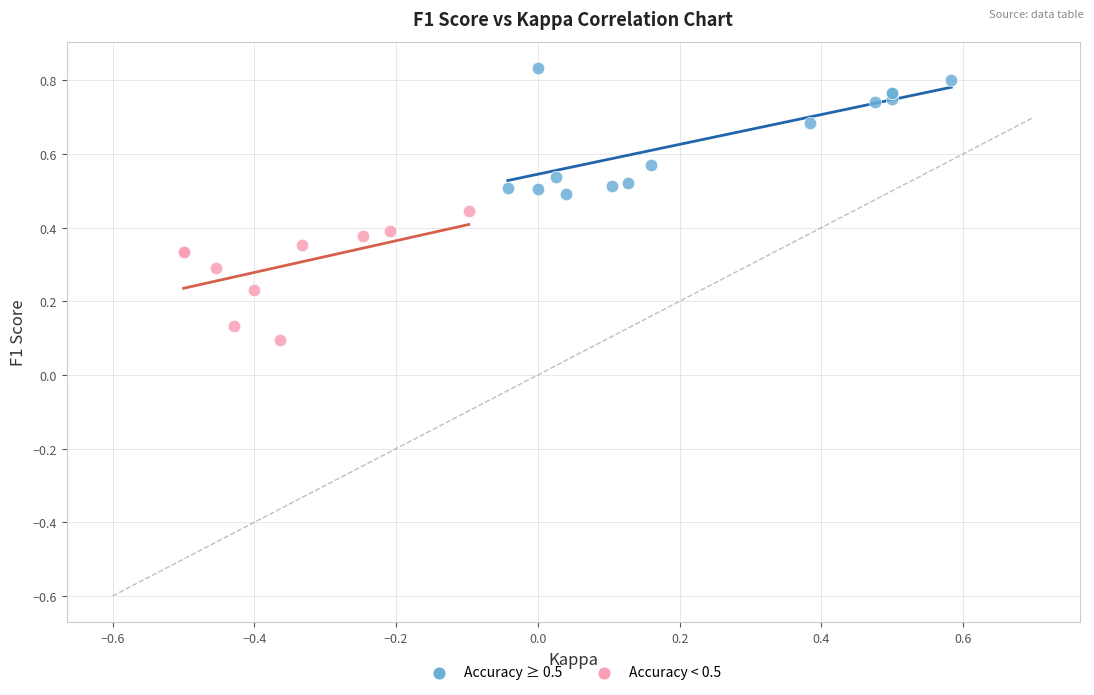

Which series contains the highest Y value?

Accuracy ≥ 0.5